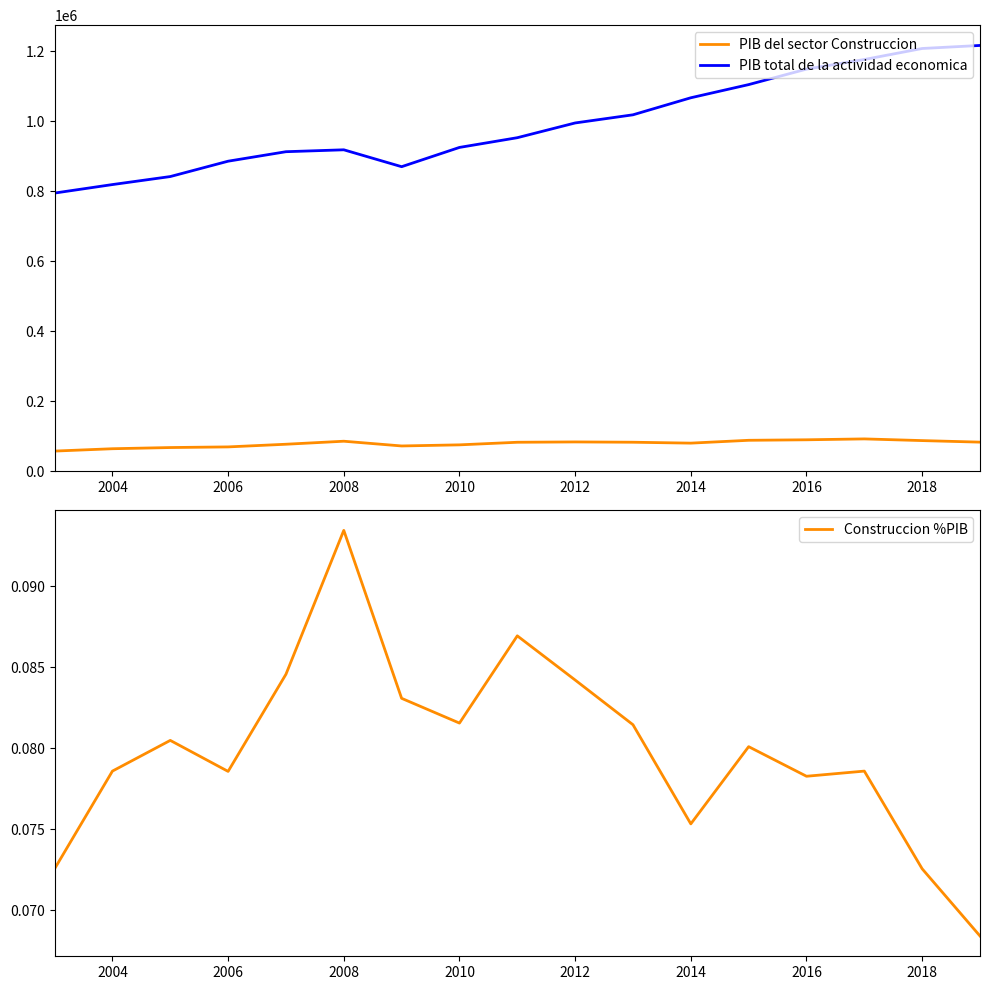

True or false: PIB total de la actividad economica and PIB del sector Construccion intersect in this chart.

False